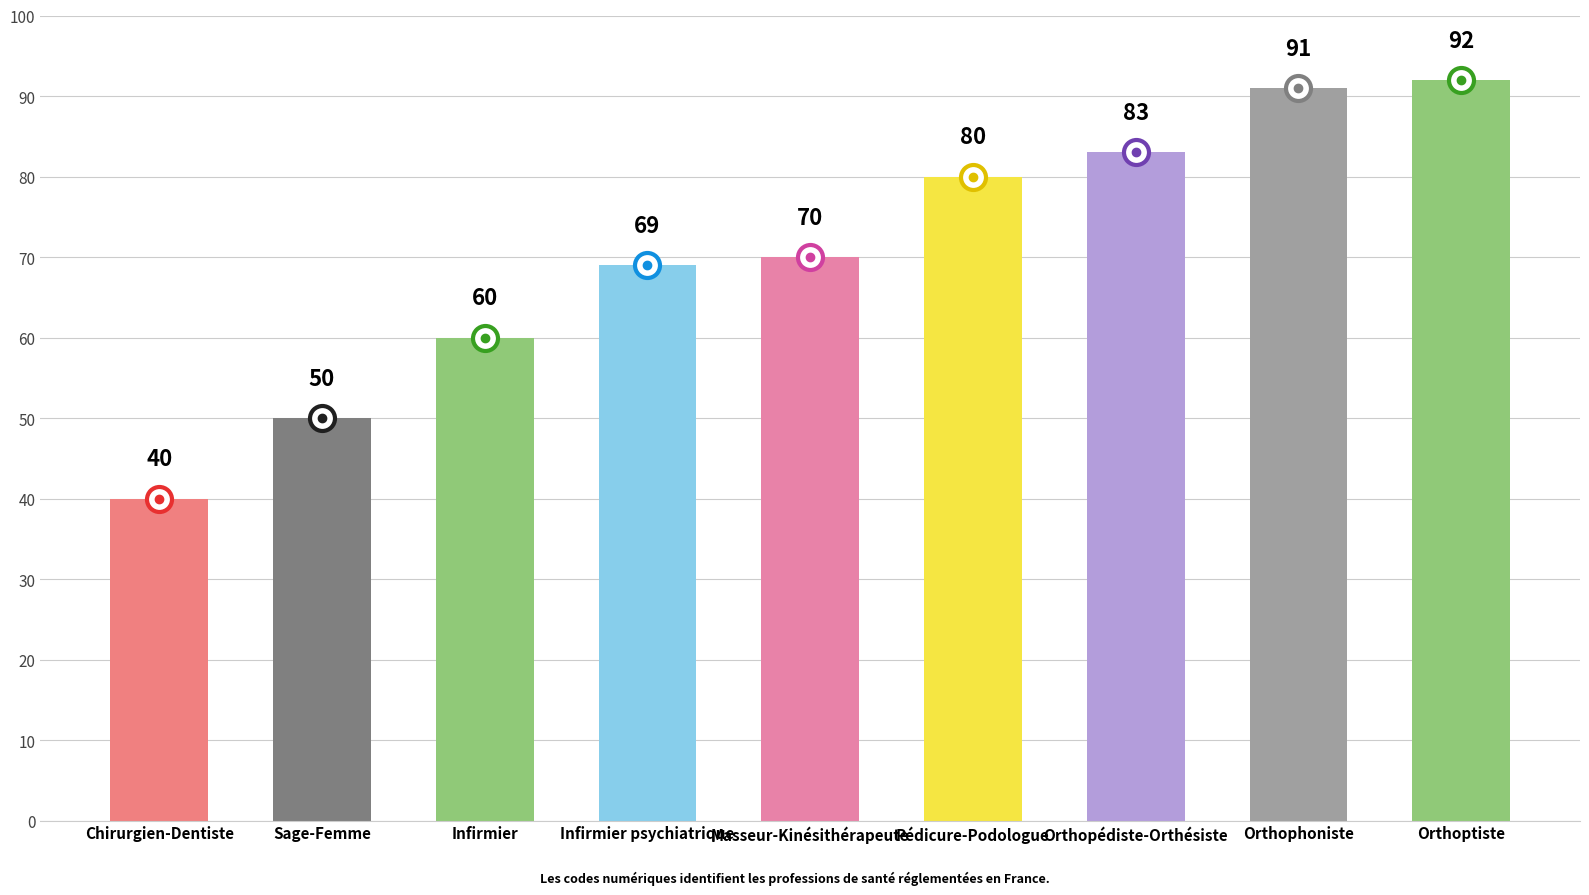

Where is the data nearest to the value 66?

Infirmier psychiatrique